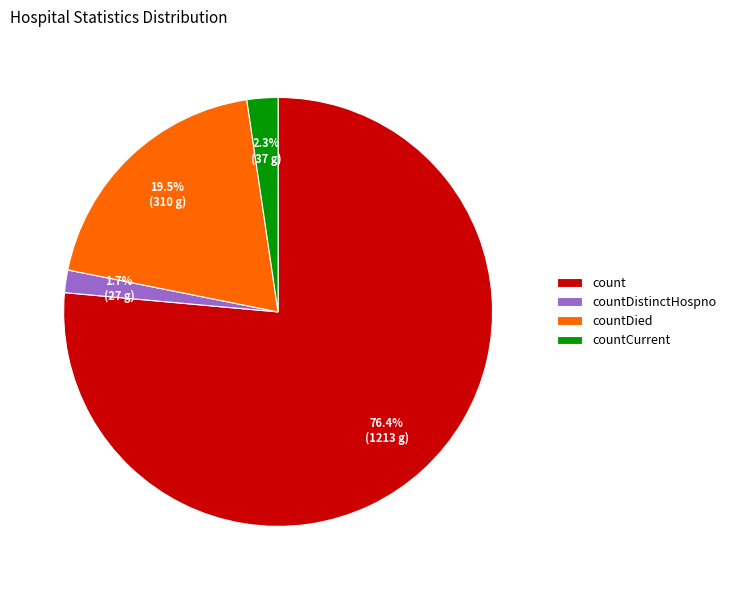

What percentage is the countCurrent slice, to the nearest percent?

2%